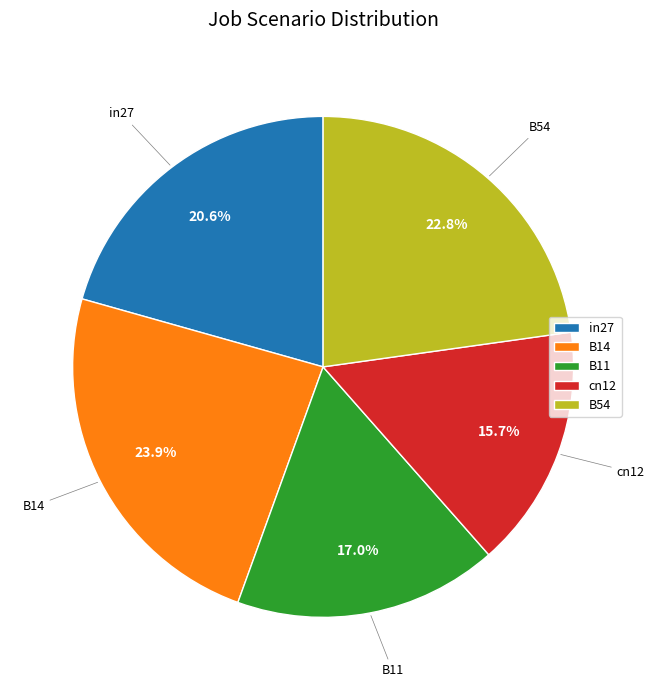

How many slices are in this pie chart?

5